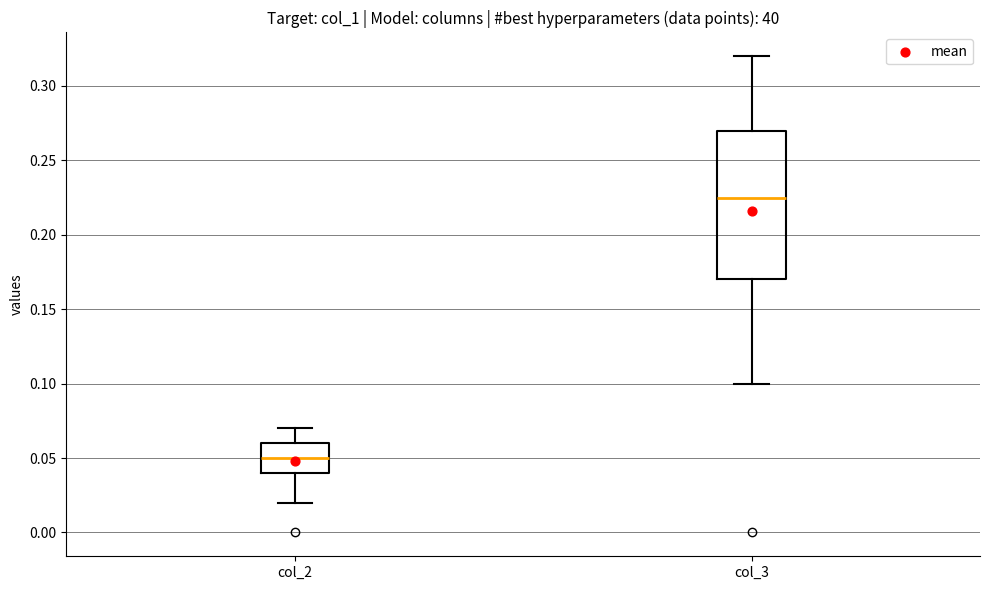

Which box is the tallest, from its lower edge to its upper edge?

col_3